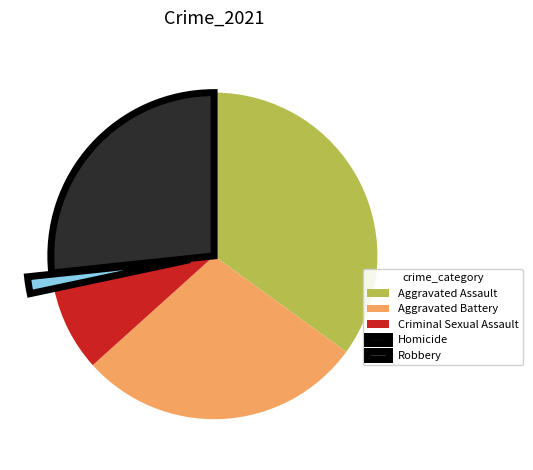

The Criminal Sexual Assault slice represents 8% of the pie. True or false?

True